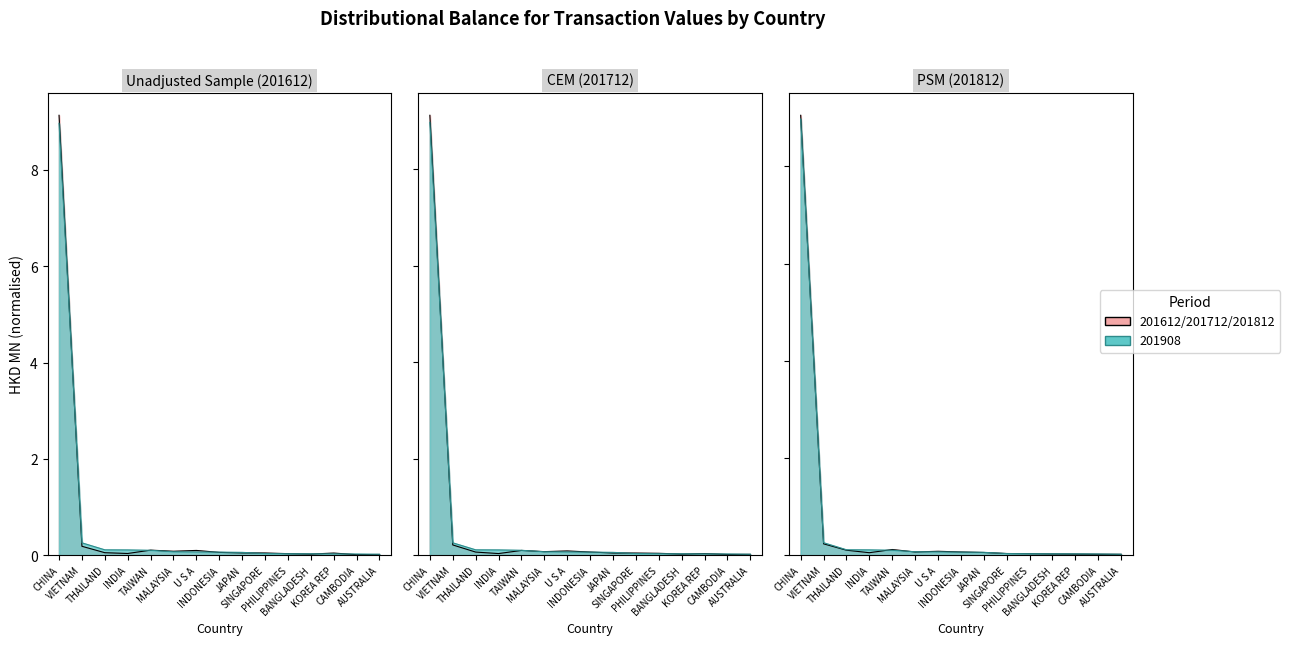

Which series changed the most between VIETNAM and INDONESIA?

201908